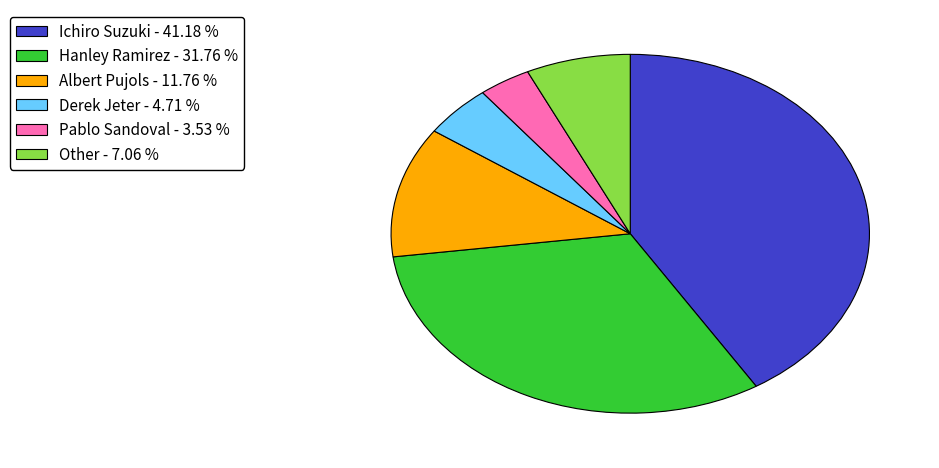

Does Derek Jeter - 4.71 % represent more than half of the total?

No